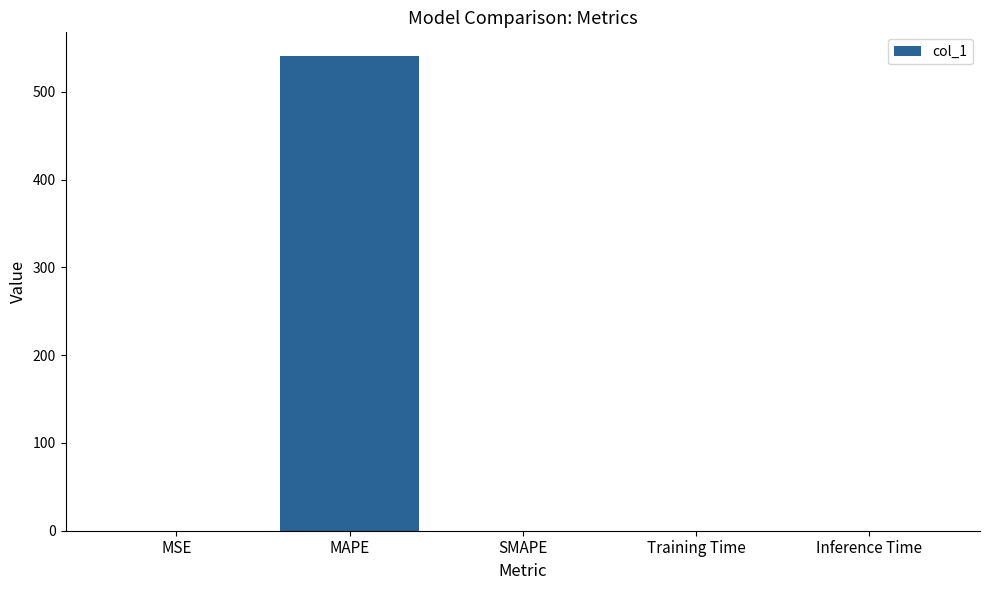

What is the average value?

108.2